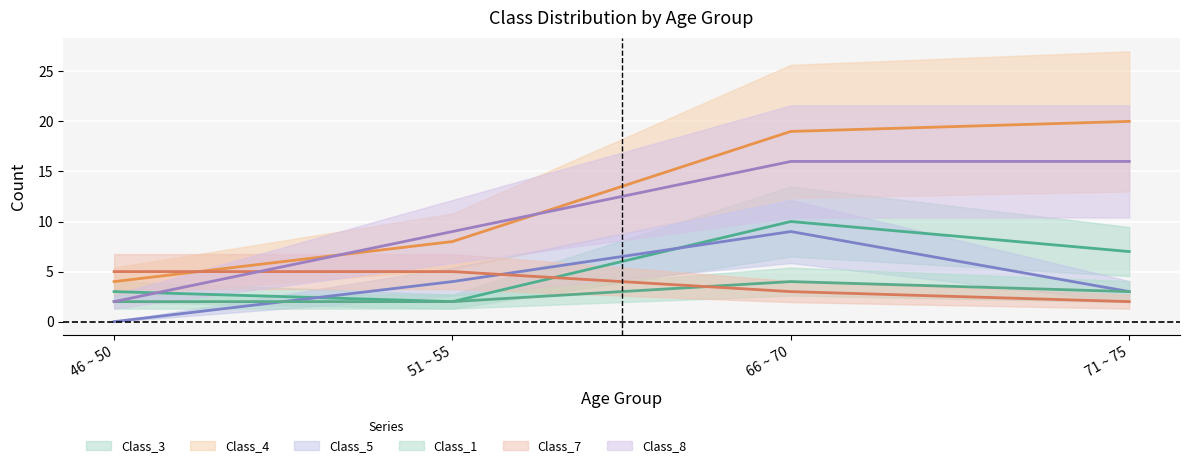

The Class_1 series shows 1 at 51 ~ 55. True or false?

False